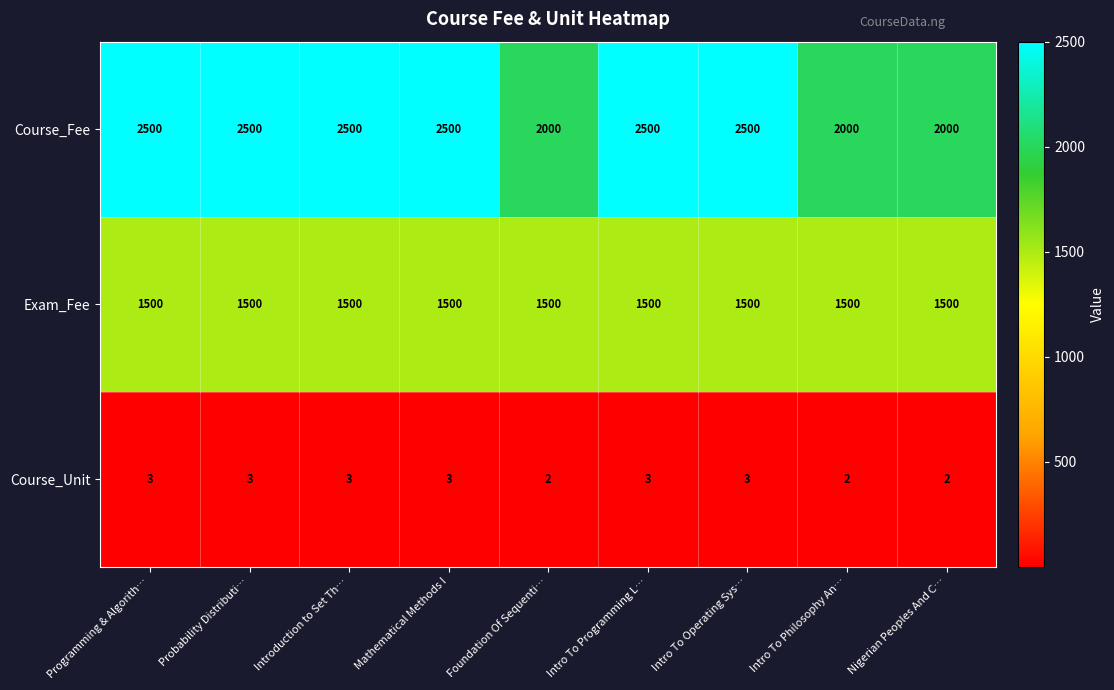

At how many categories does at least one series exceed 1286?

9